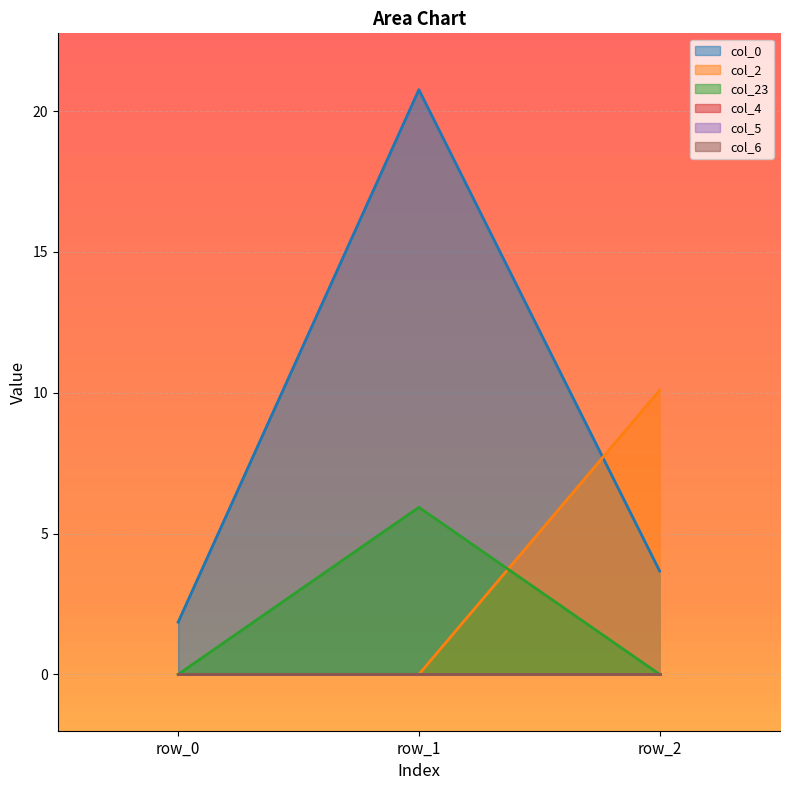

What is the average value of the col_0 series?

8.8